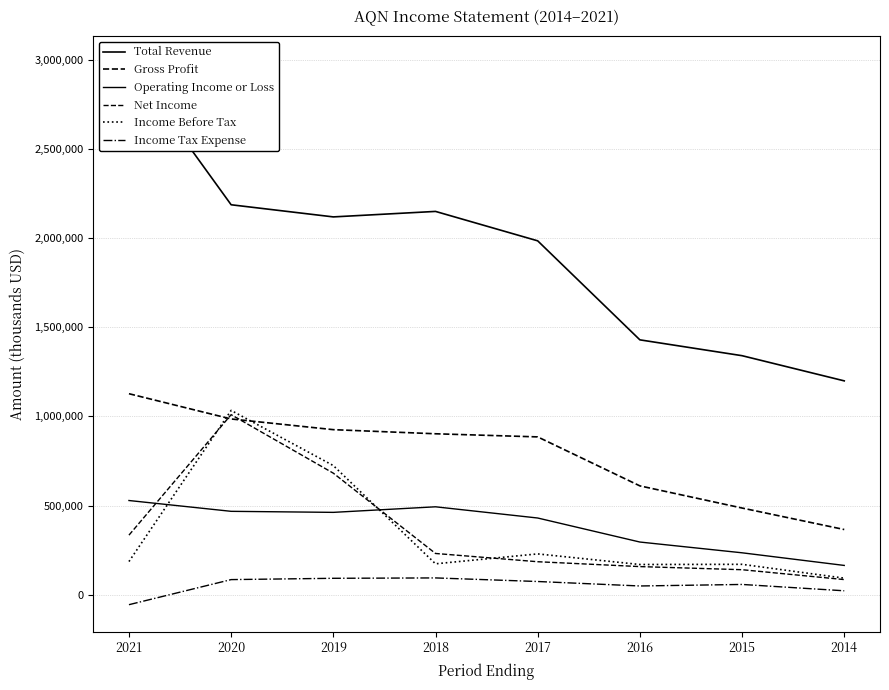

True or false: Net Income and Income Tax Expense cross at least once.

False